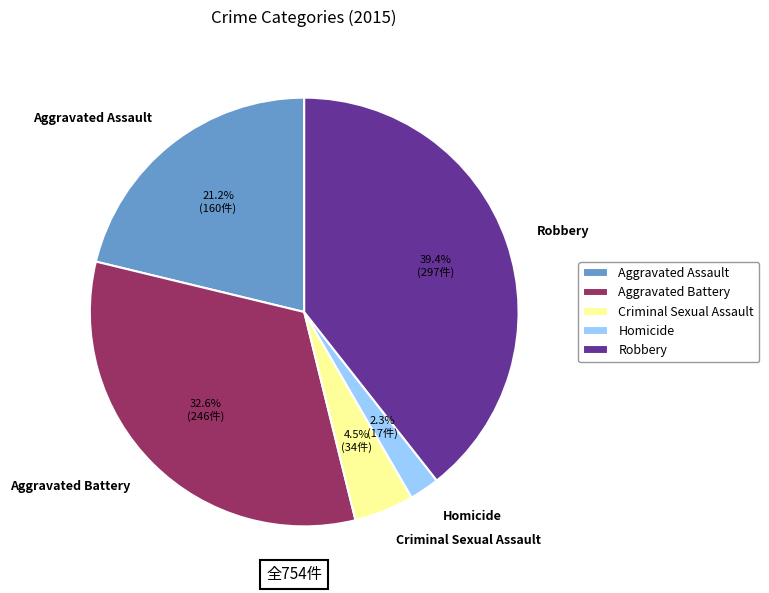

Between Aggravated Battery and Homicide, which is larger?

Aggravated Battery